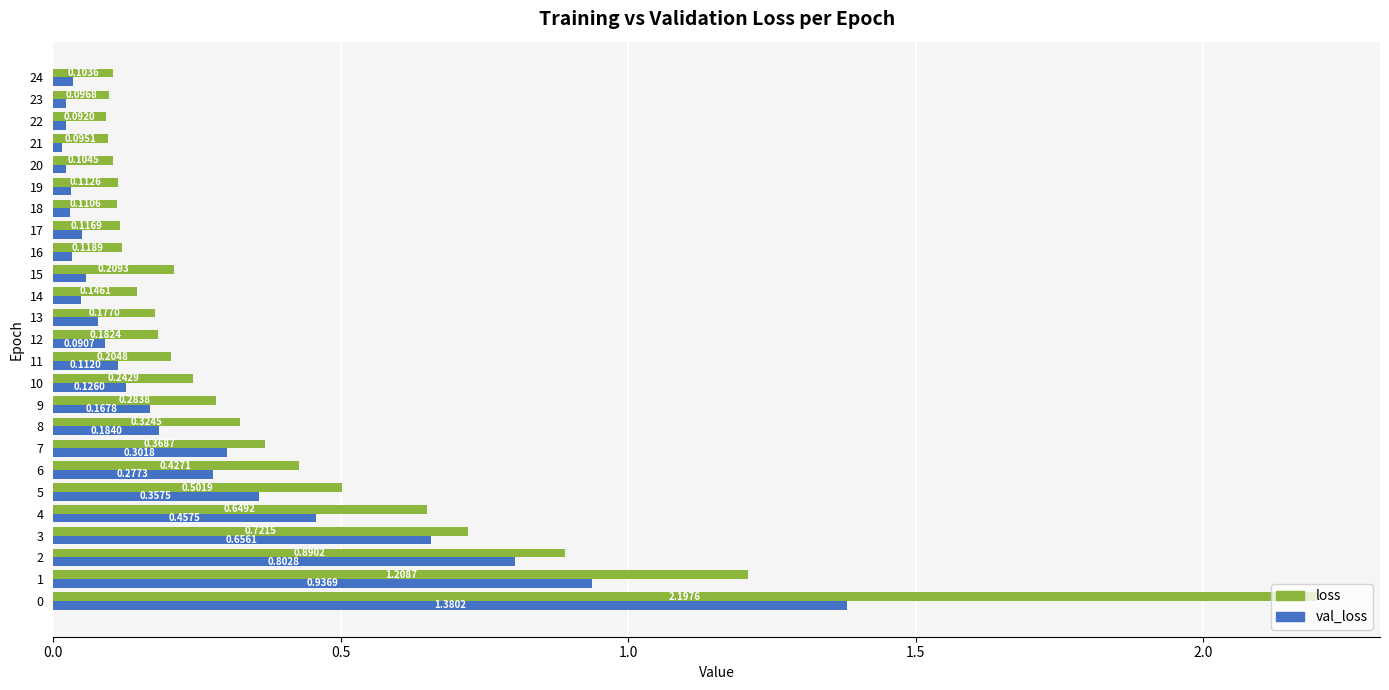

Which series has the largest range (max minus min)?

loss